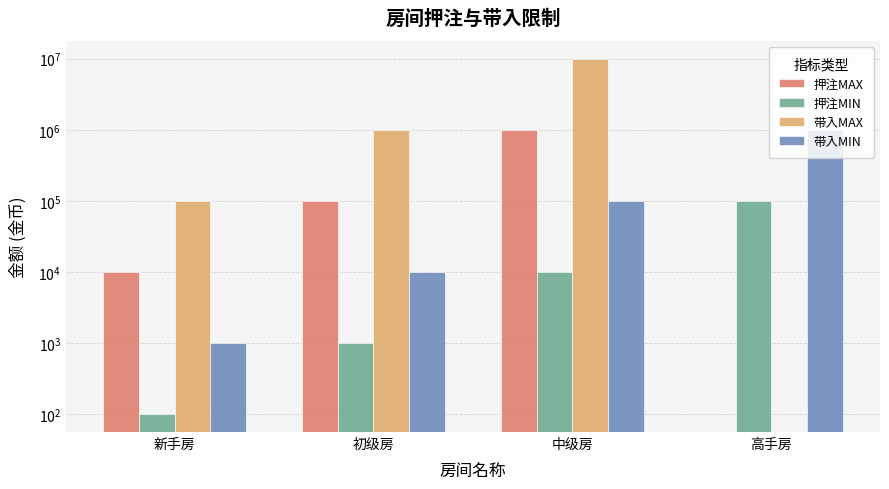

At which category does the chart reach its minimum across all series?

高手房